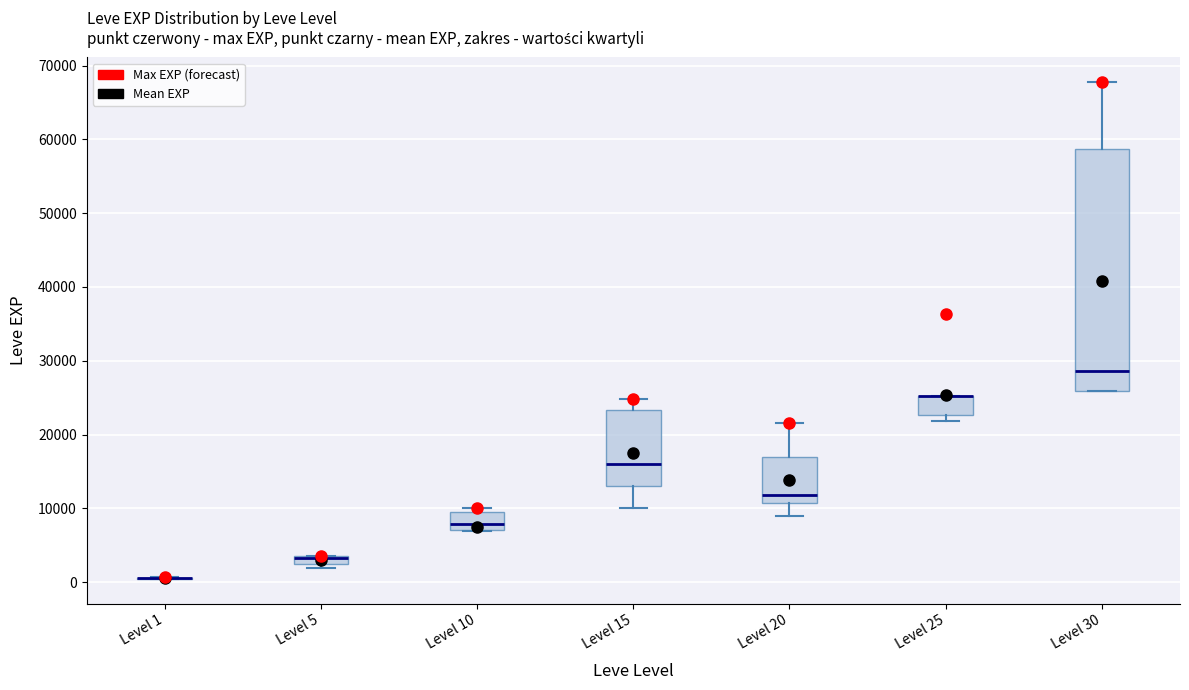

Where does the upper whisker of the box for Level 15 end on the y-axis? The values are not printed on the chart, so give them approximately, as read against the axis.

25000